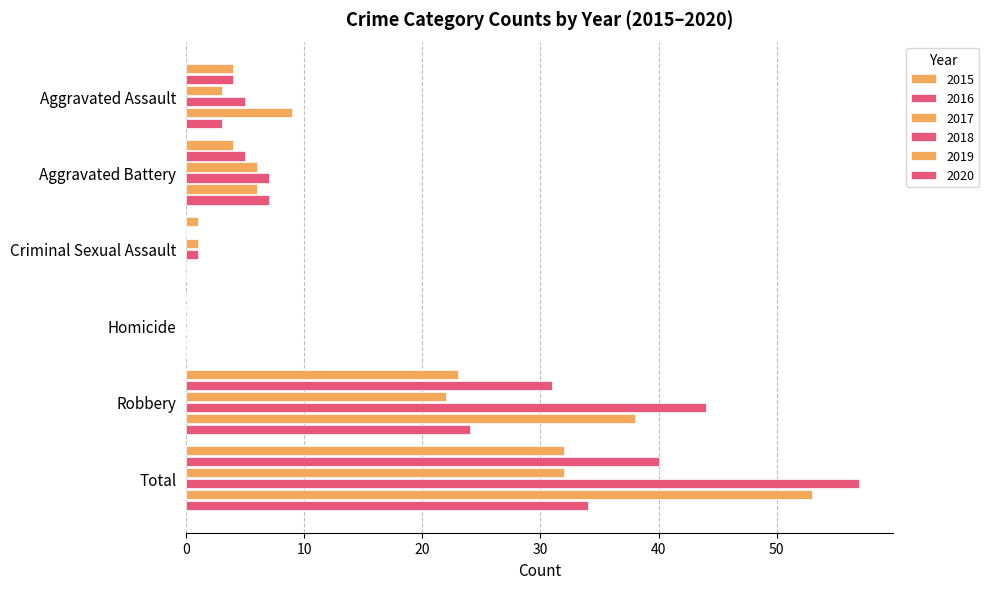

Count the number of categories in the chart.

6